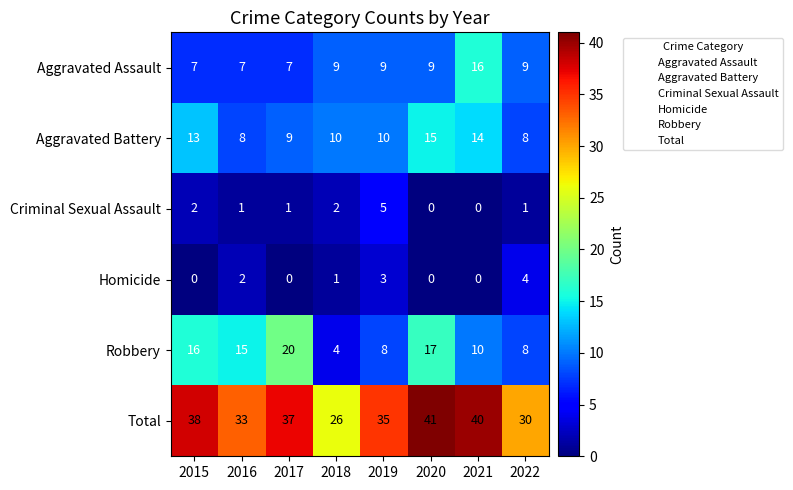

What is the greatest value displayed?

41